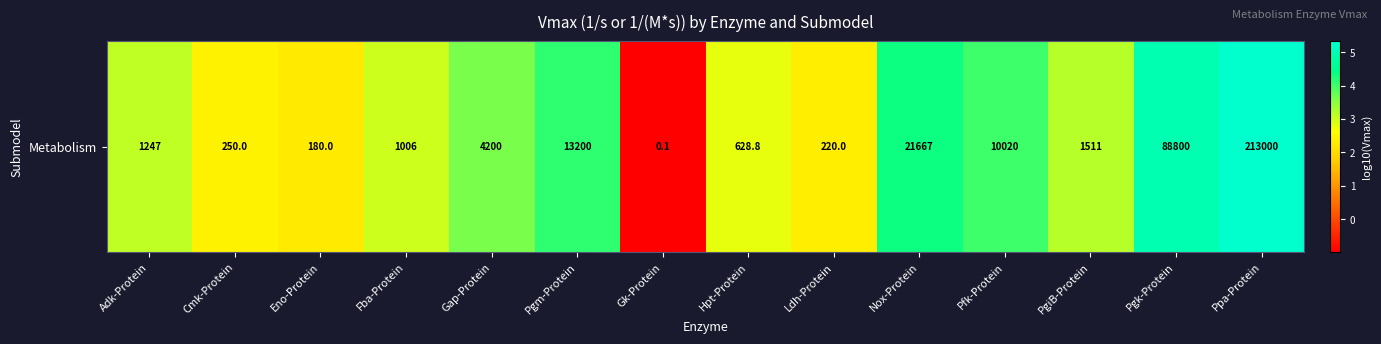

How many positive values are there?

13